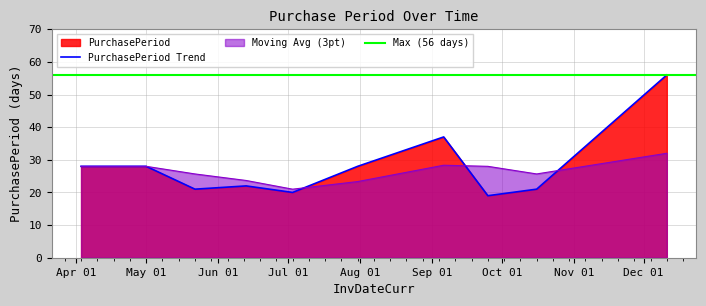

What is the highest value of the Moving Avg (3pt) series?

32.0